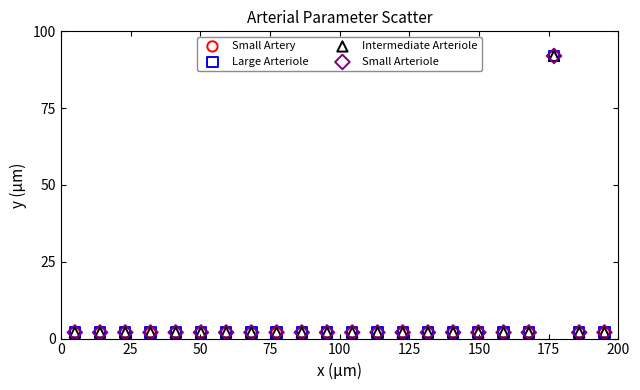

What are all the series names shown in the legend?

Small Artery, Large Arteriole, Intermediate Arteriole, Small Arteriole